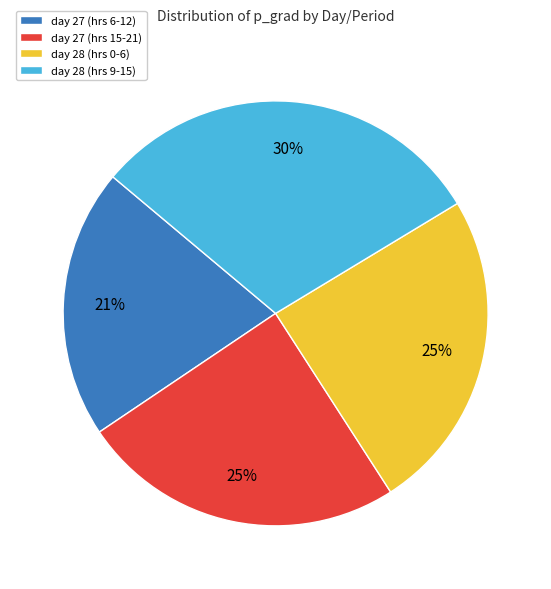

The day 28 (hrs 9-15) slice represents 30% of the pie. True or false?

True